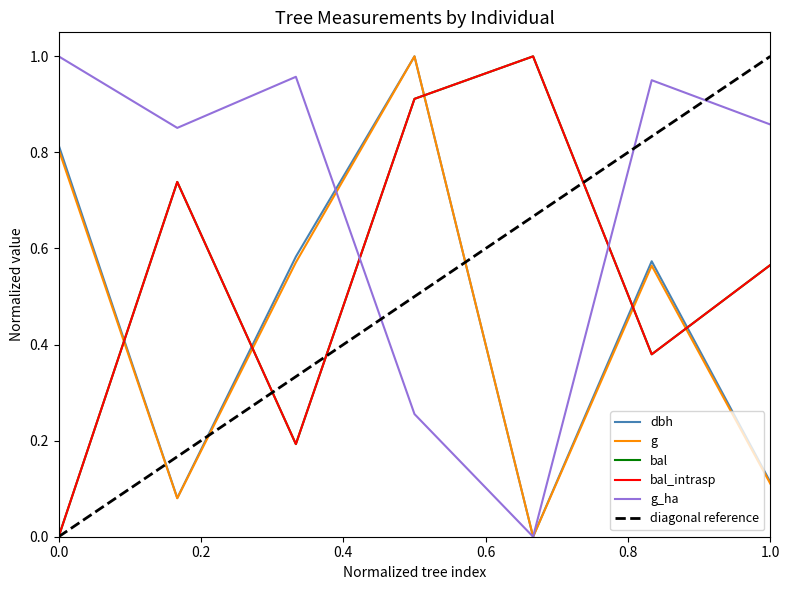

At how many categories does at least one series exceed 0?

7